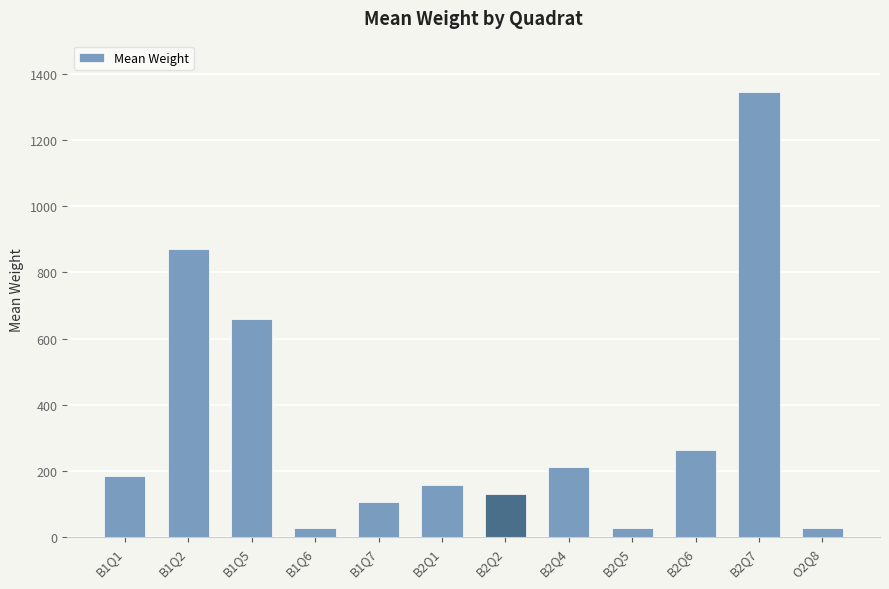

The value at B2Q7 is 1343.8. True or false?

True